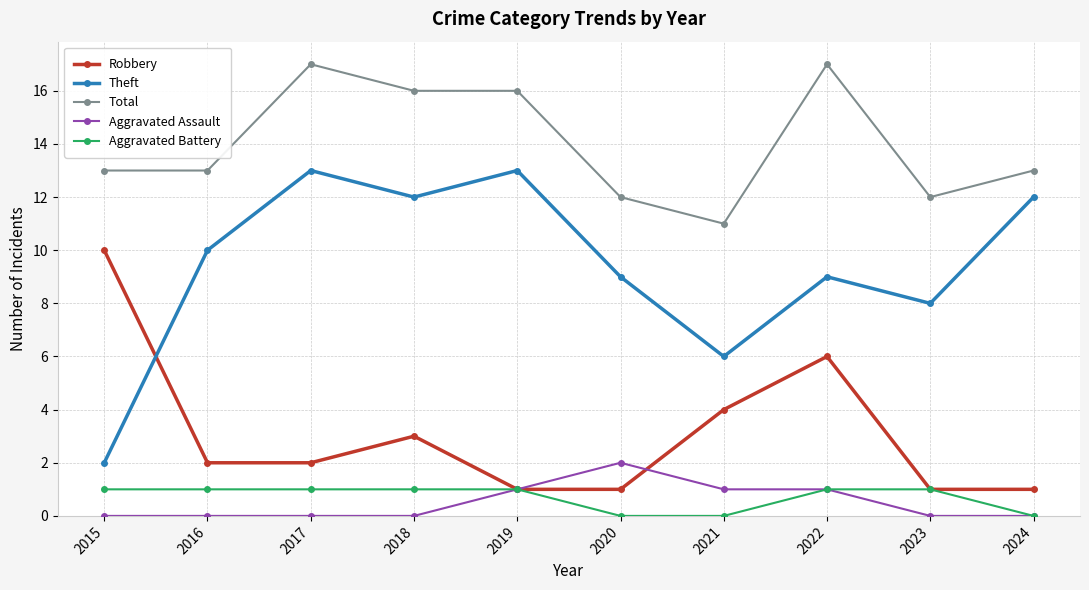

Which series changed the most between 2019 and 2021?

Theft